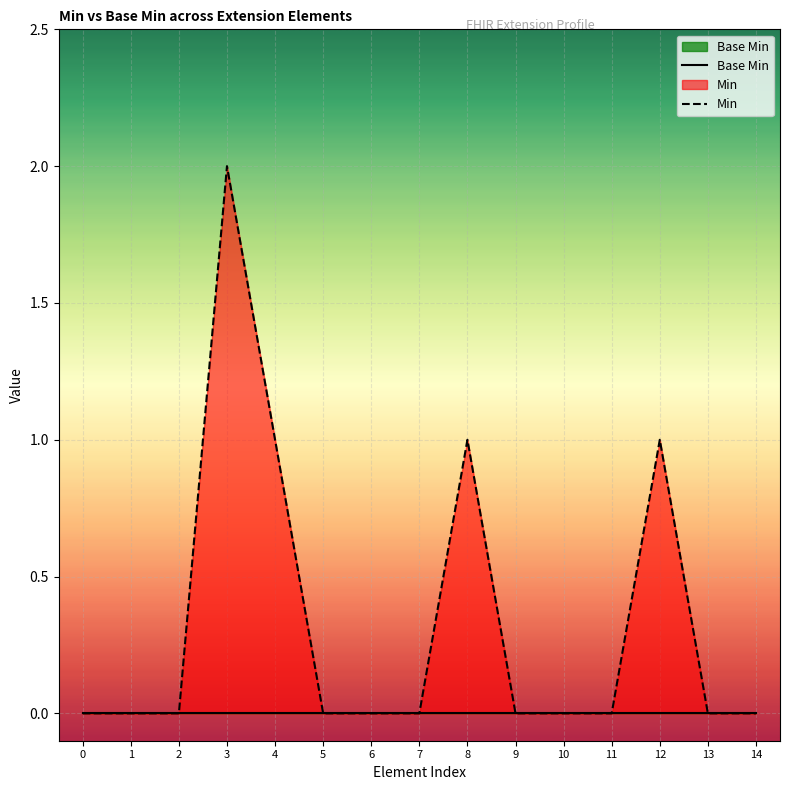

At which category does the chart reach its peak across all series?

3